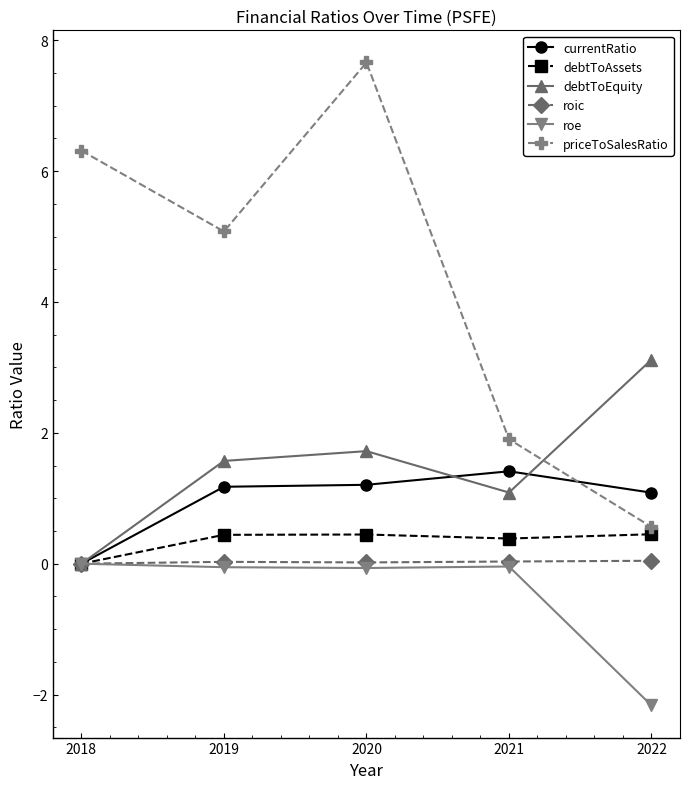

Where is debtToEquity nearest to the value 1?

2021